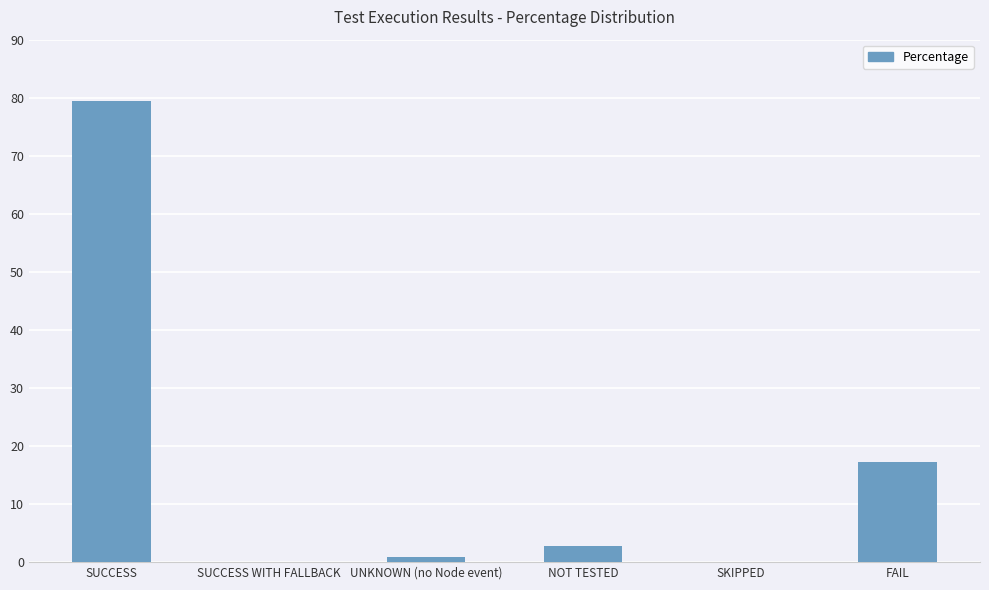

What is the change in value from NOT TESTED to SKIPPED?

-2.7